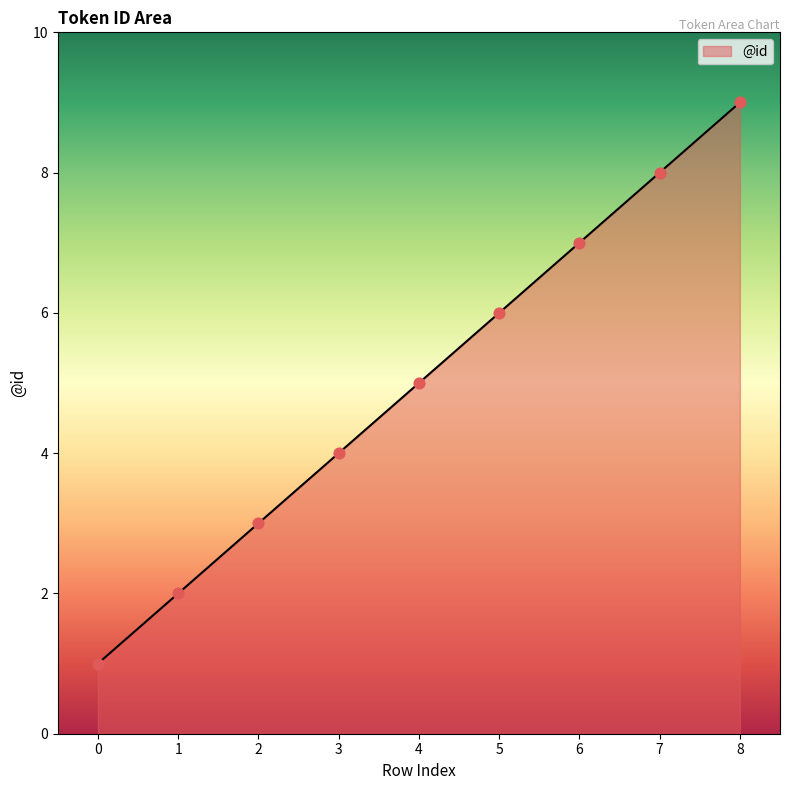

What is the change in value from 3 to 4?

+1